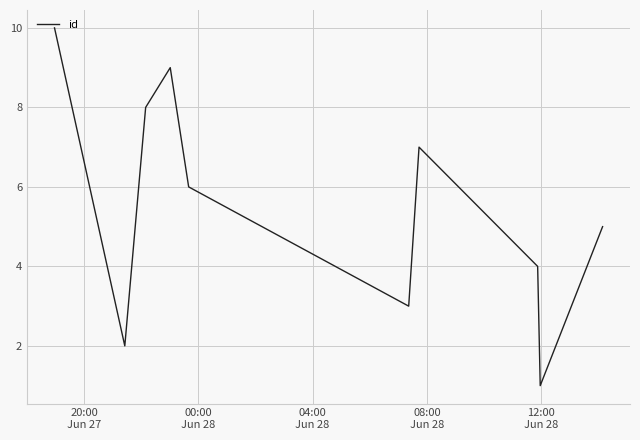

What is the greatest value displayed?

10